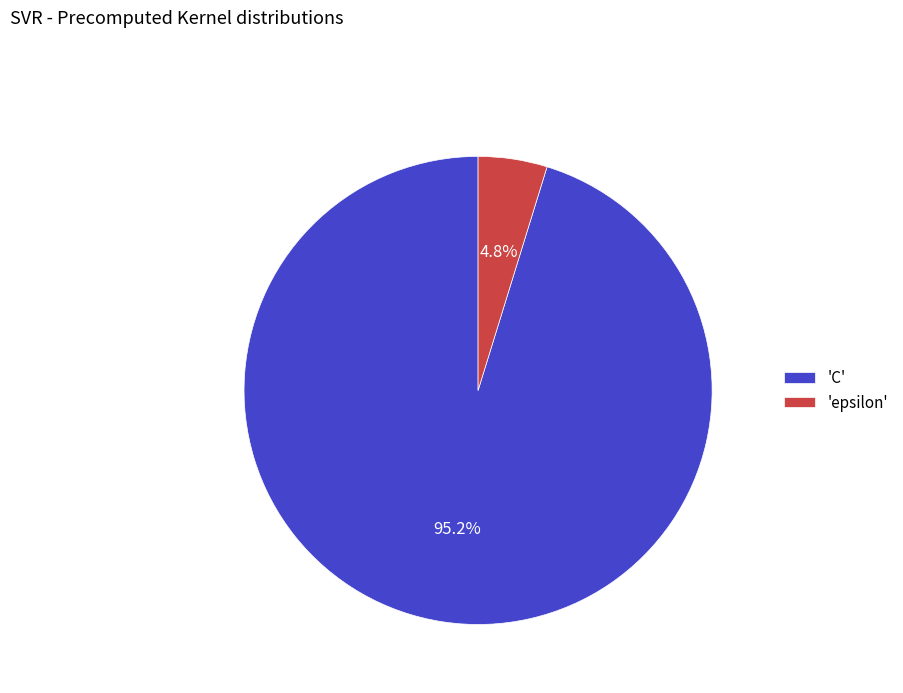

How many slices are in this pie chart?

2